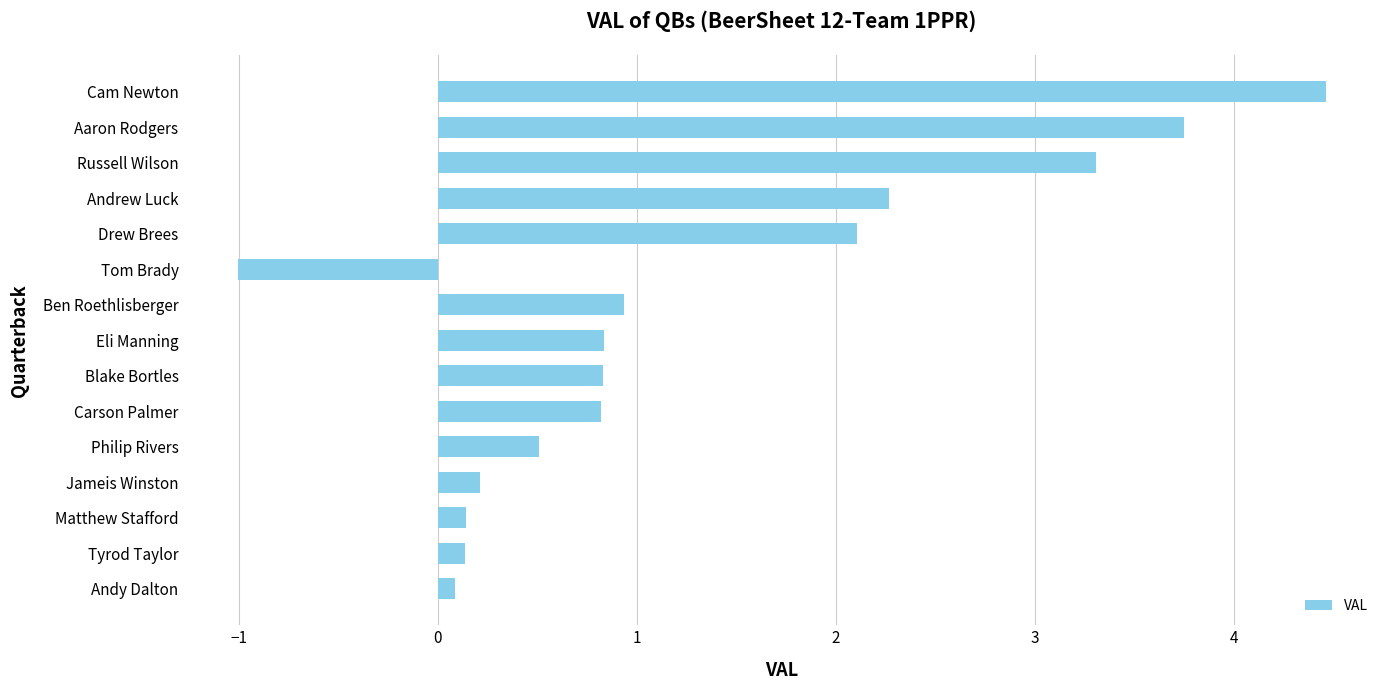

What value does the data have at Ben Roethlisberger?

0.9